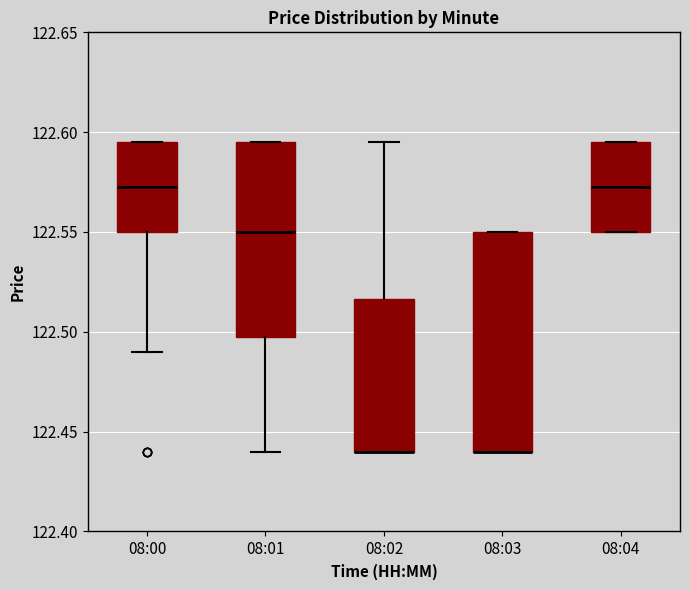

Reading left to right, read every box against the y-axis: the position of its median line, the range the box covers, and the ends of its whiskers. The values are not printed on the chart, so give them approximately, as read against the axis.

08:00: median 122.575, box 122.550 to 122.595, whiskers 122.490 to 122.595
08:01: median 122.550, box 122.500 to 122.595, whiskers 122.440 to 122.595
08:02: median 122.440 (drawn on the box's lower edge), box 122.440 to 122.515, whiskers 122.440 to 122.595
08:03: median 122.440 (drawn on the box's lower edge), box 122.440 to 122.550, whiskers 122.440 to 122.550
08:04: median 122.575, box 122.550 to 122.595, whiskers 122.550 to 122.595